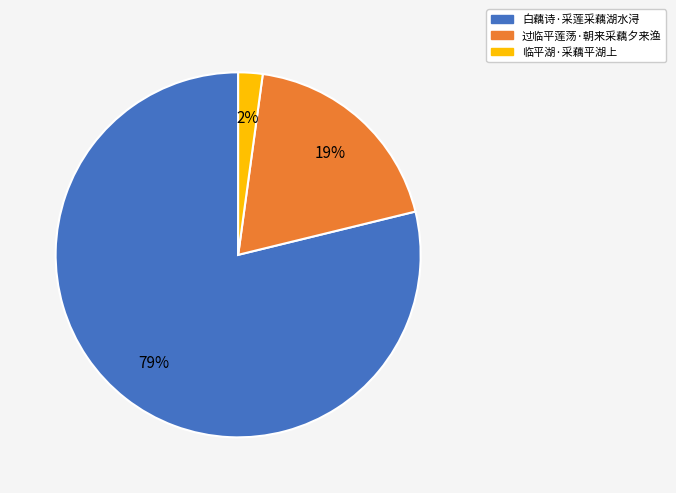

What is the largest slice in the pie chart?

白藕诗·采莲采藕湖水浔